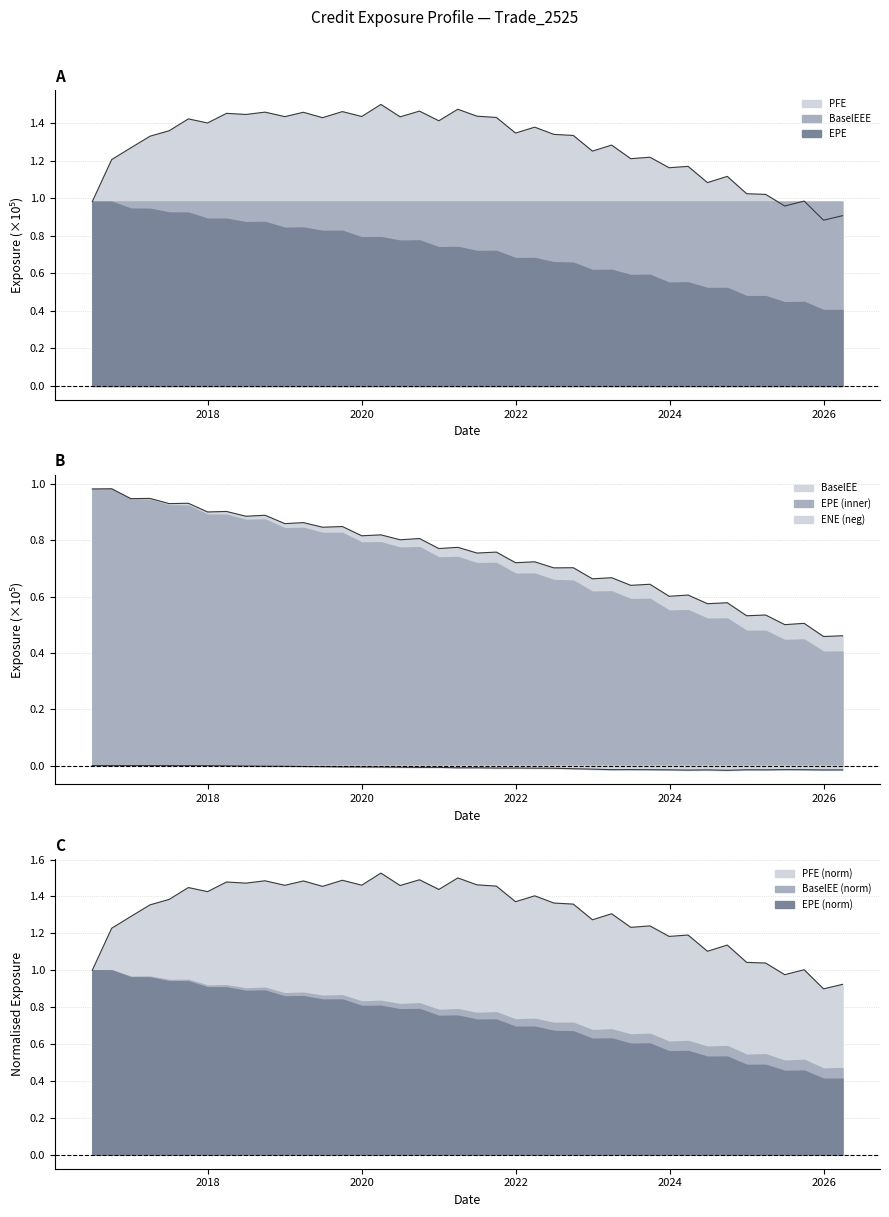

At which category is the sum across all series the highest?

2017-09-29